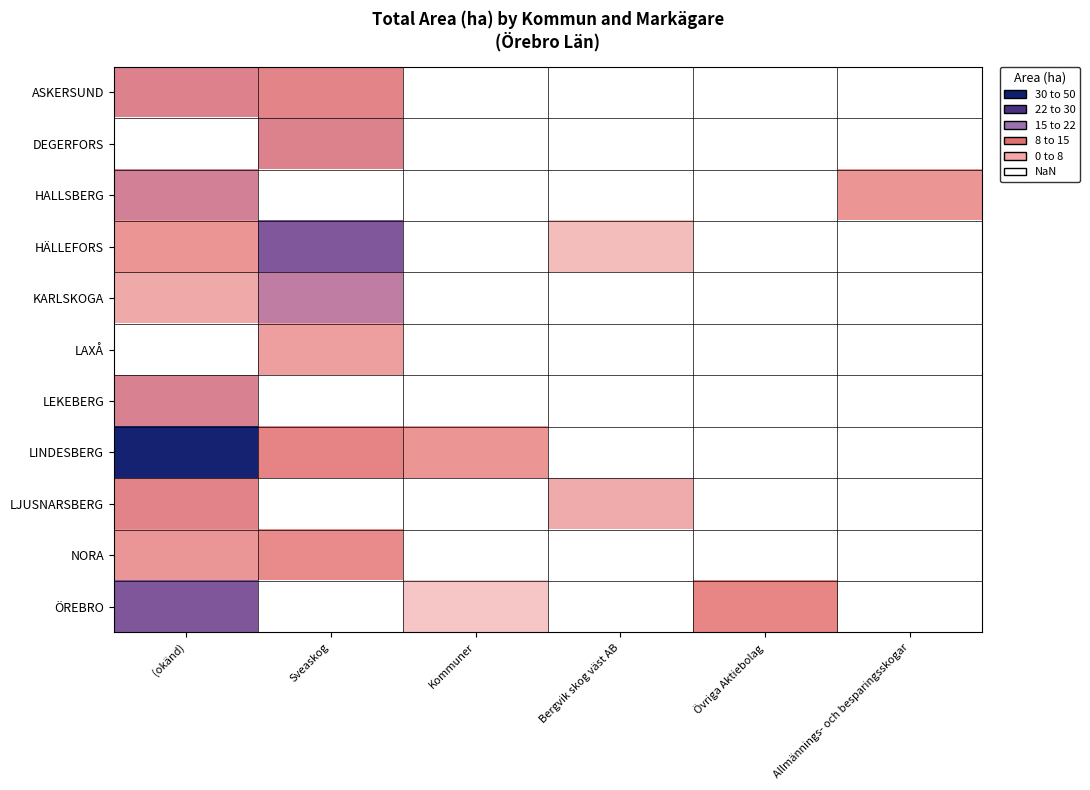

The value of NORA at (okänd) is 9.7. True or false?

True